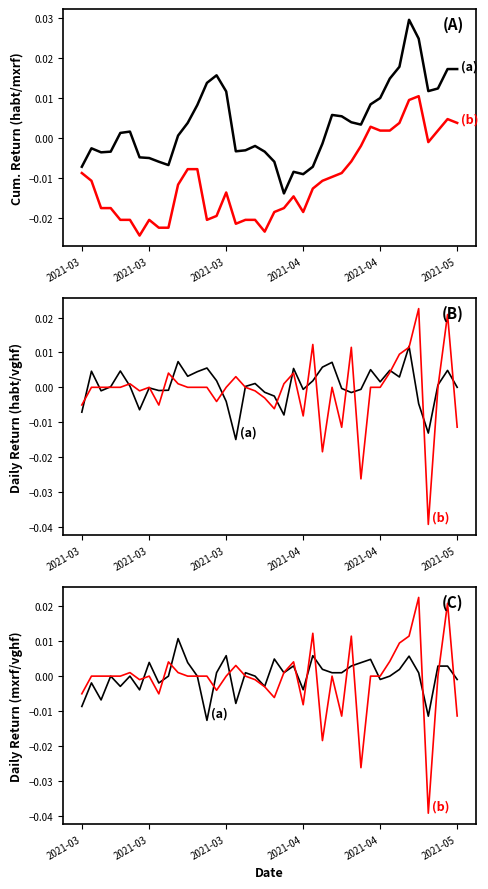

Which series changed the most between 12 and 32?

mxrf